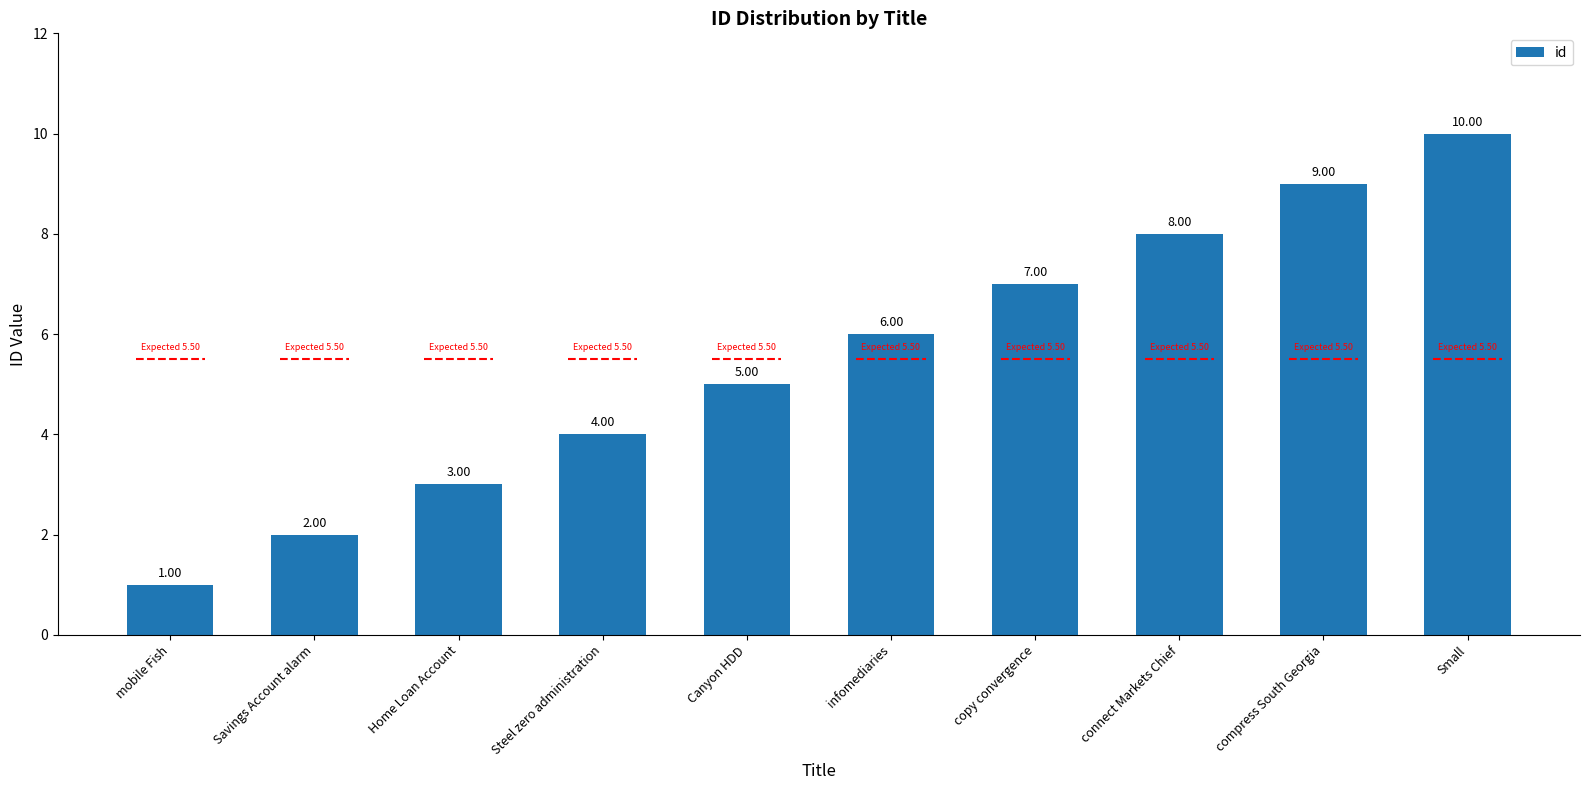

How many series are shown in this chart?

1